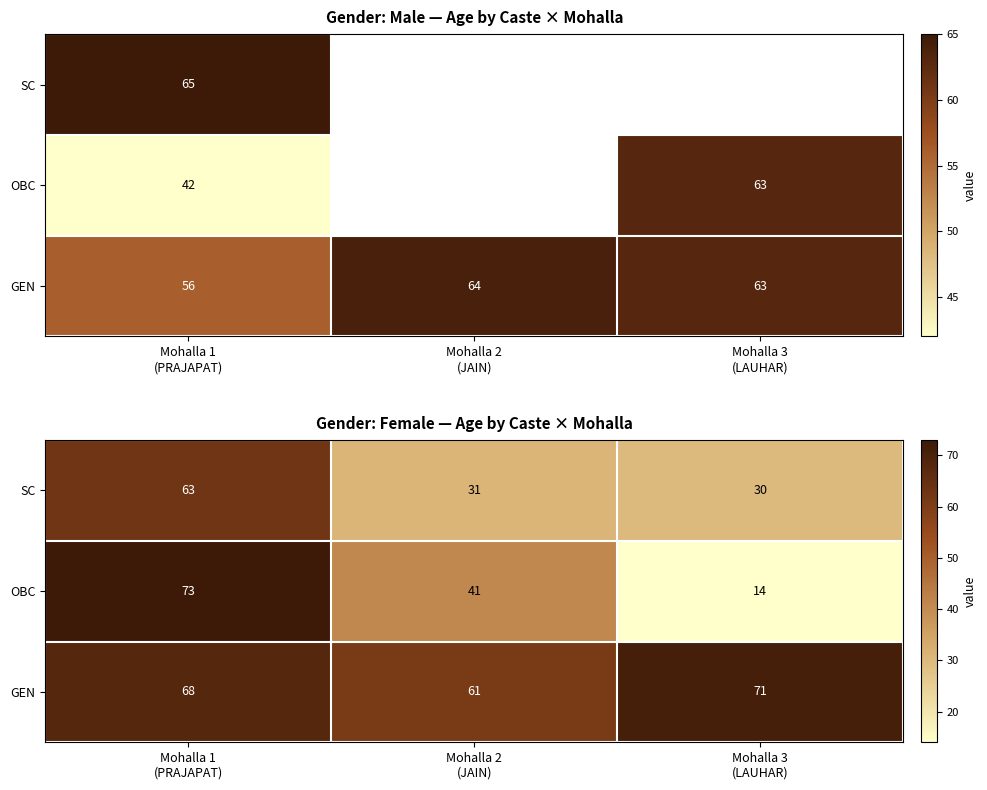

At which label is OBC closest to 43?

Mohalla 2 (JAIN)